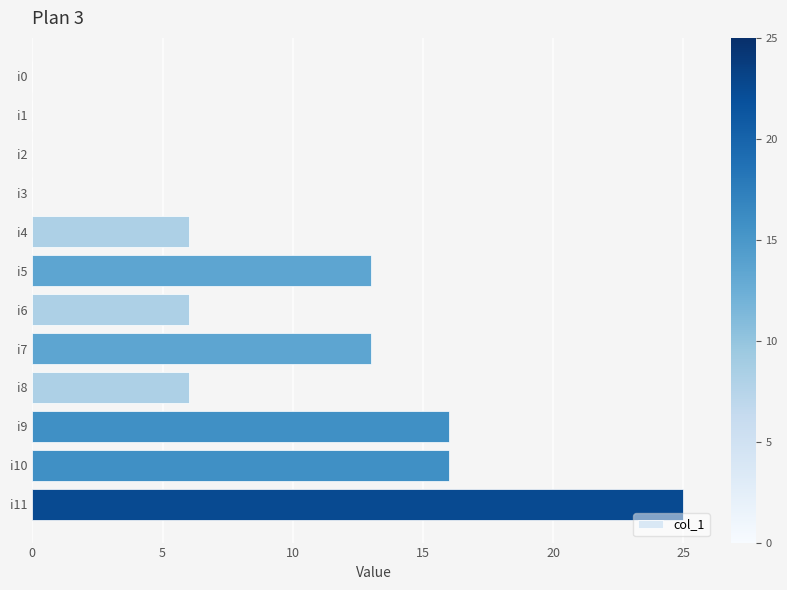

Which category has the highest value across all series?

i11